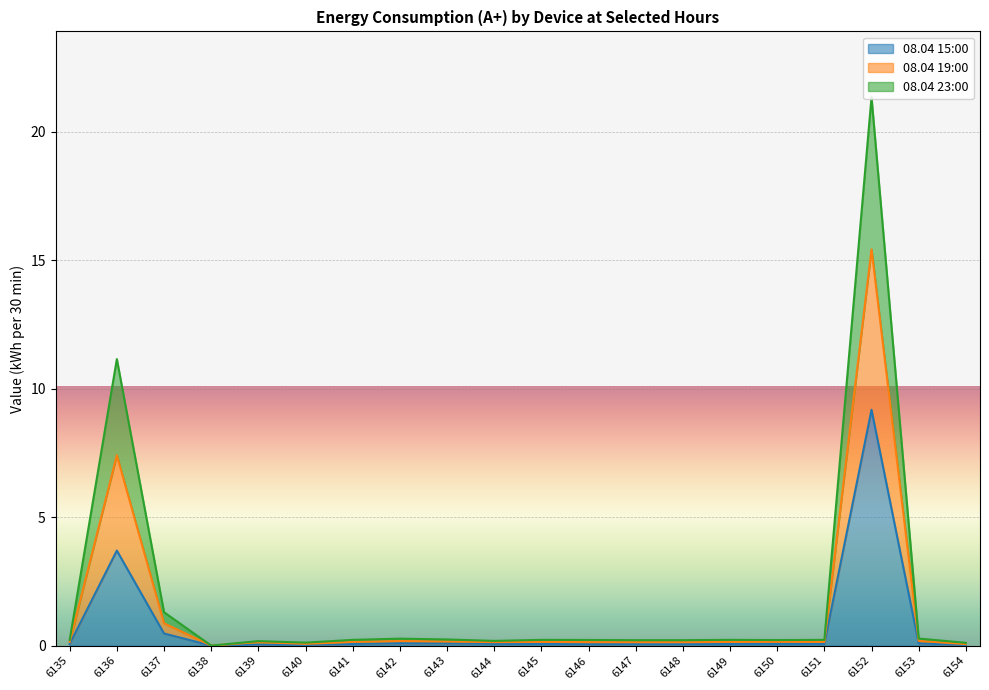

What is the difference between the 08.04 15:00 values at 6153 and 6136?

3.6